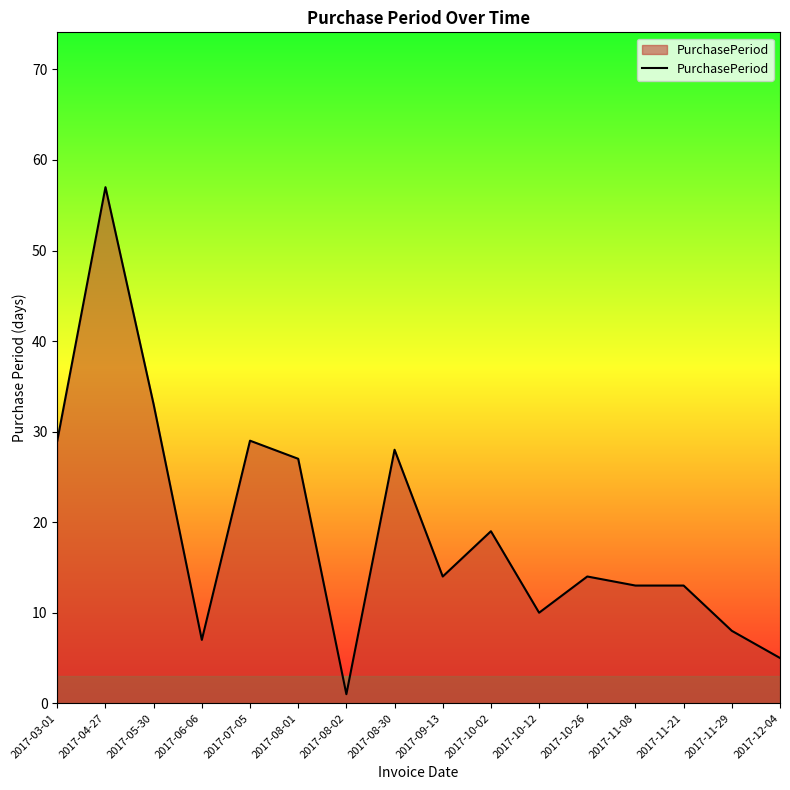

Reading left to right, transcribe all the data shown in this chart.

29	57	33	7	29	27	1	28	14	19	10	14	13	13	8	5